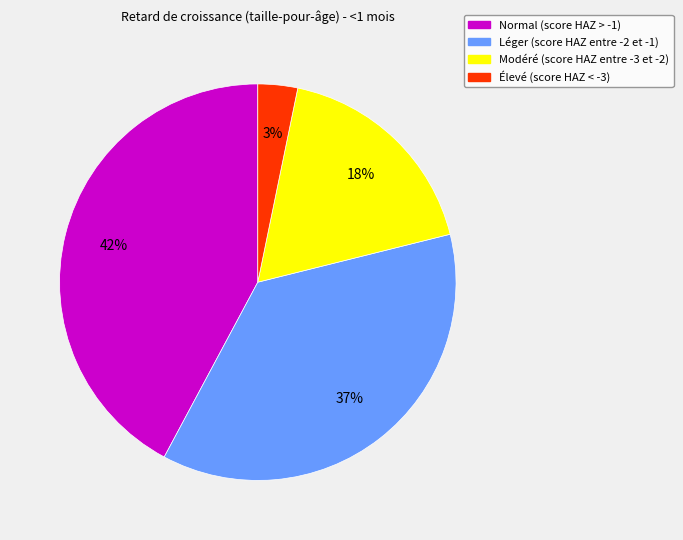

The Léger (score HAZ entre -2 et -1) slice represents 37% of the pie. True or false?

True